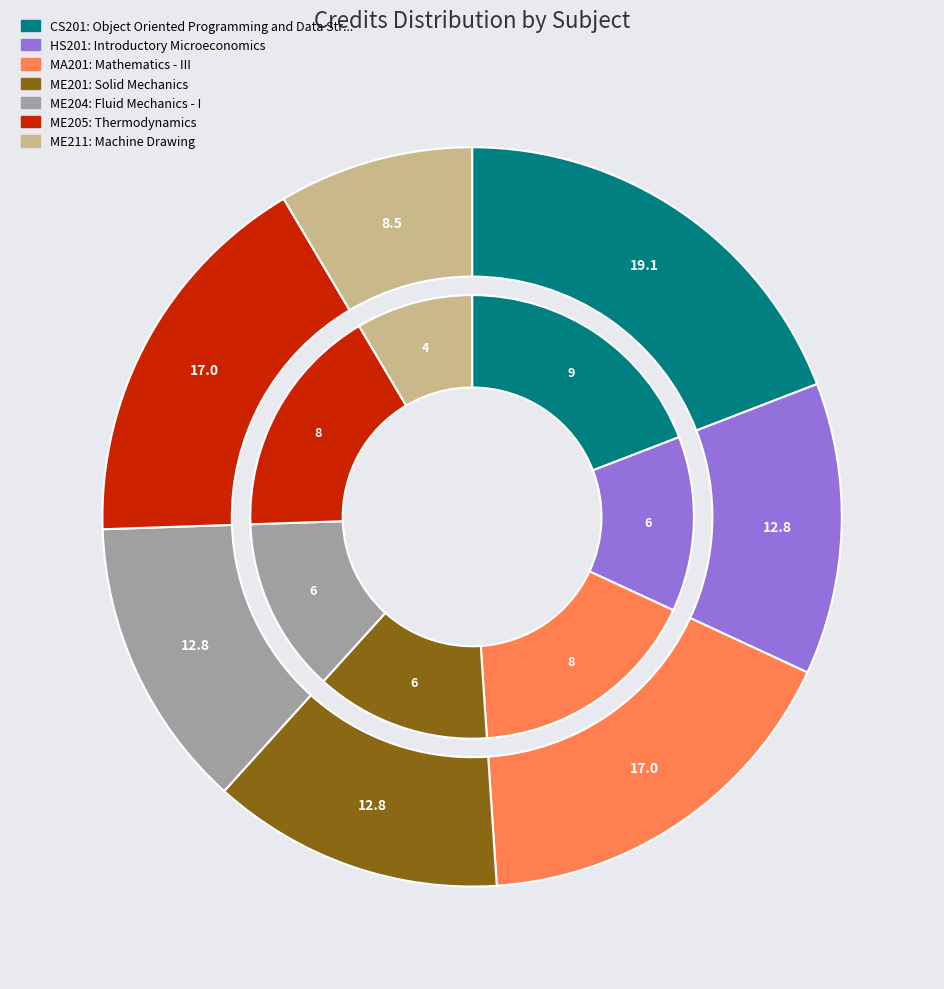

To the nearest percent, what is the combined percentage of Machine Drawing and Solid Mechanics?

21%